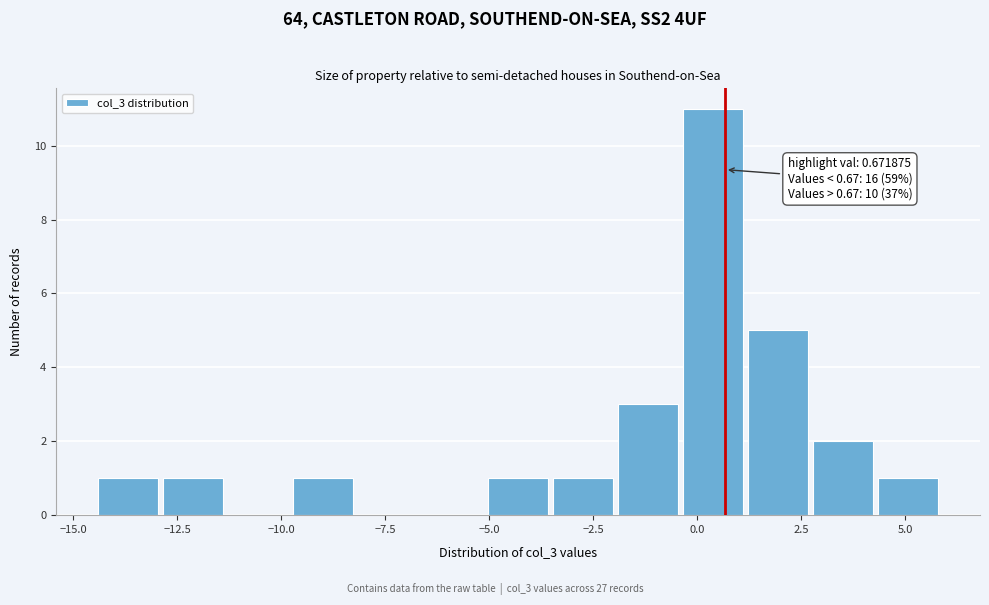

Read against the x-axis, roughly where is the centre of the tallest bar?

0.5